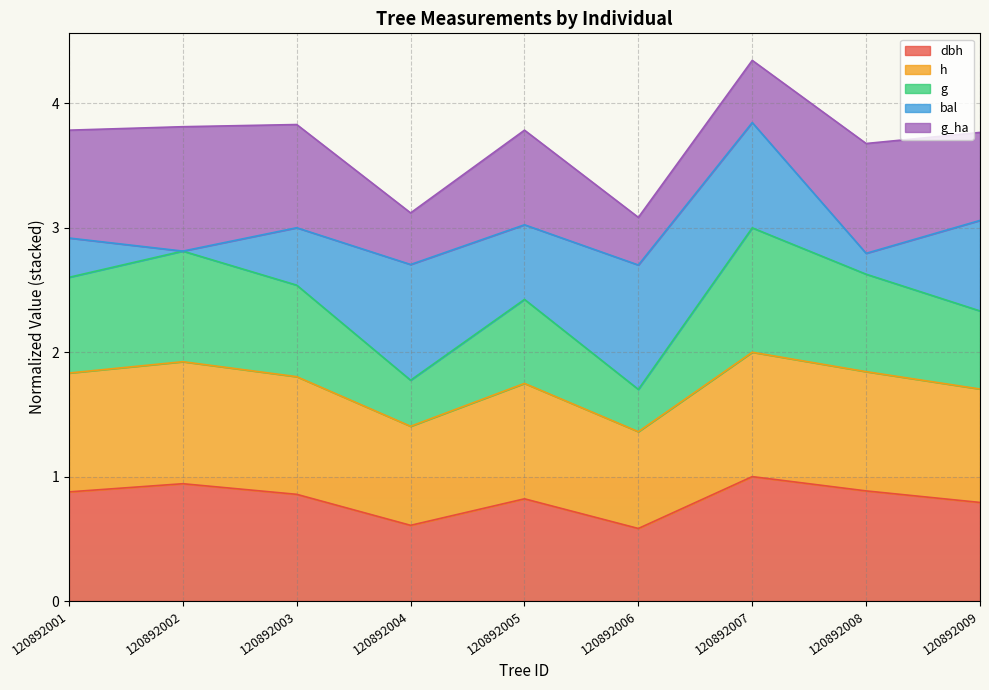

At which category is the sum across all series the highest?

120892007